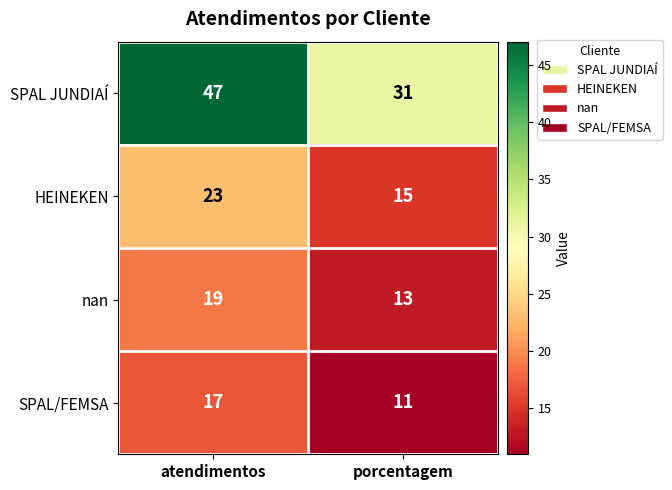

What is the total value across all series at porcentagem?

70